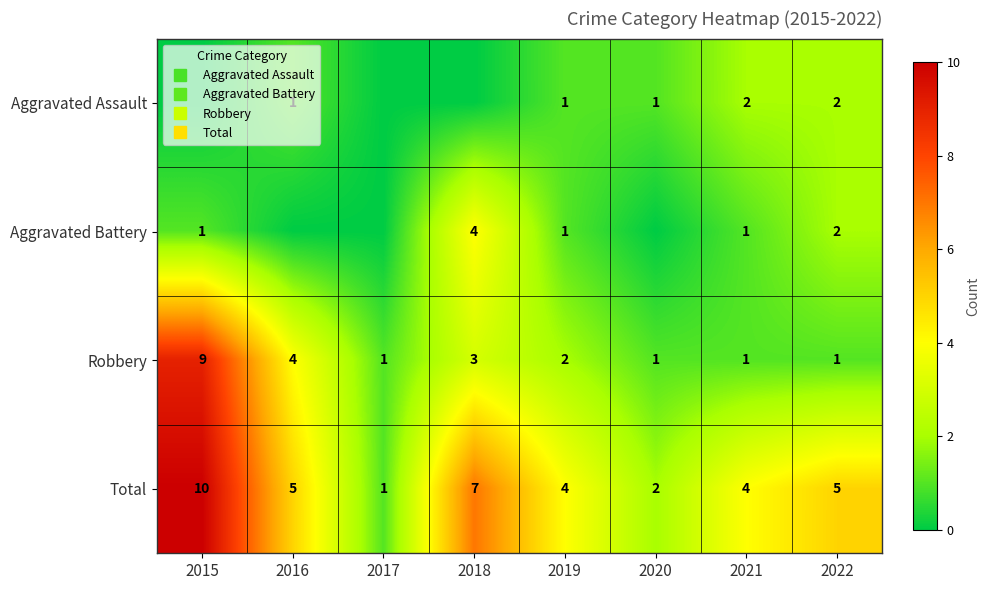

Which series has the widest spread of values?

Total